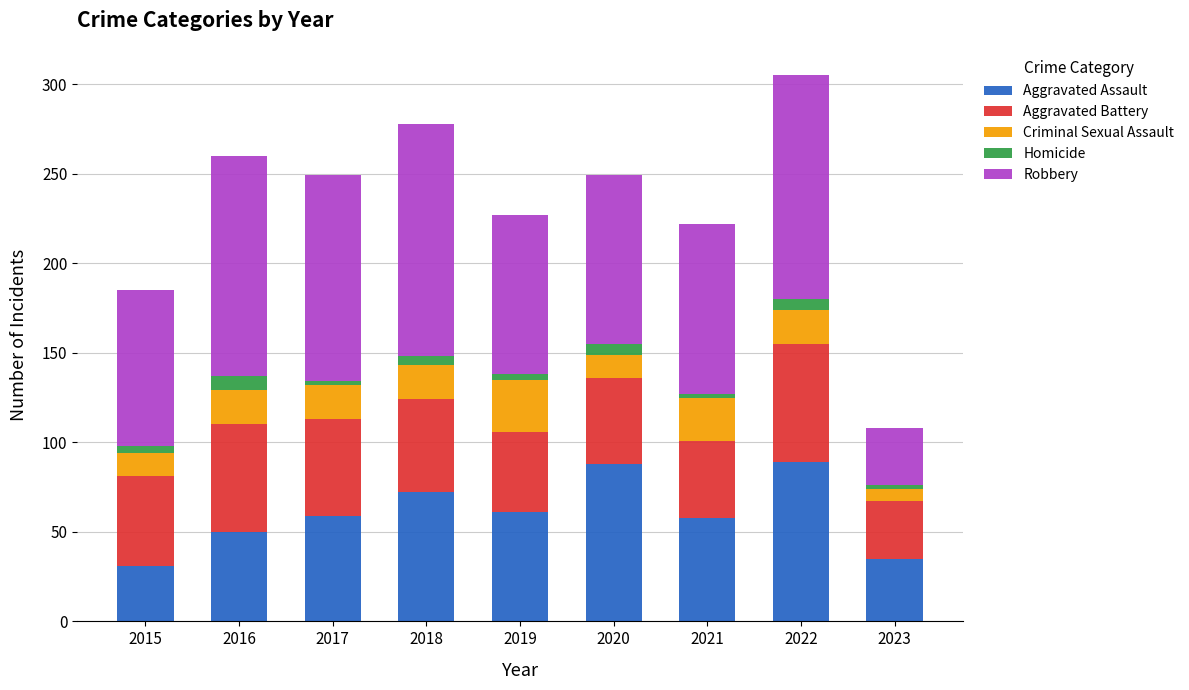

What is the highest value of the Aggravated Assault series?

89